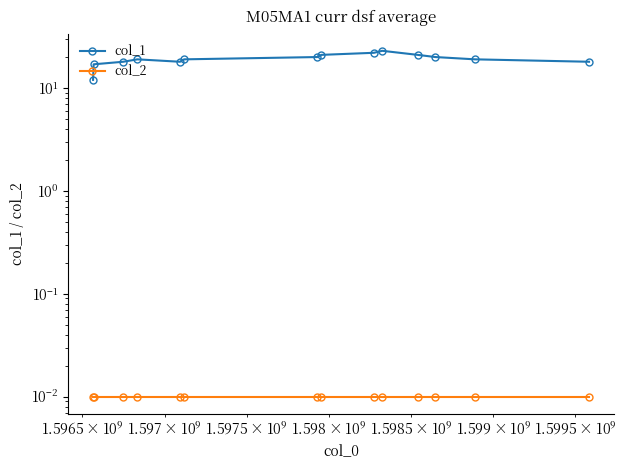

Rank the series by their maximum value, from lowest to highest.

col_2, col_1